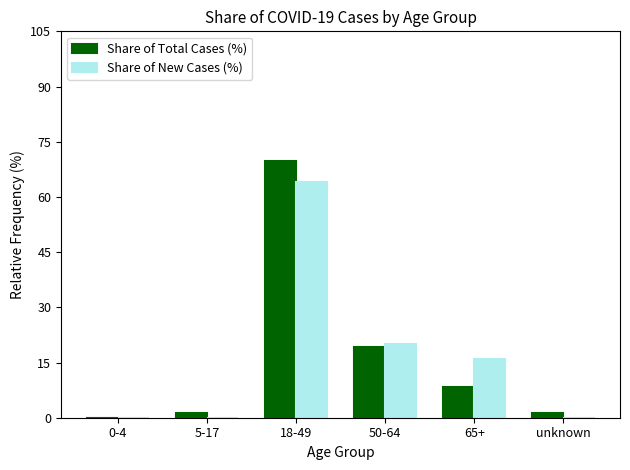

The Share of New Cases (%) series shows 0.0 at 5-17. True or false?

True